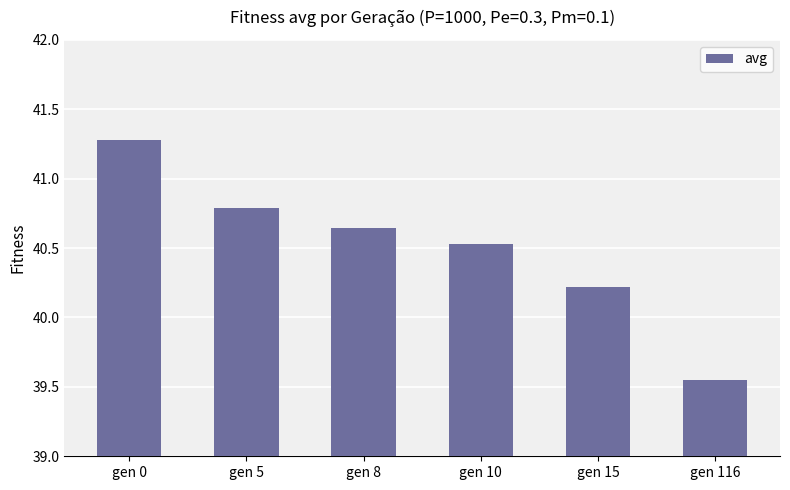

Approximately how many times larger is the value at gen 15 compared to gen 0?

1.0